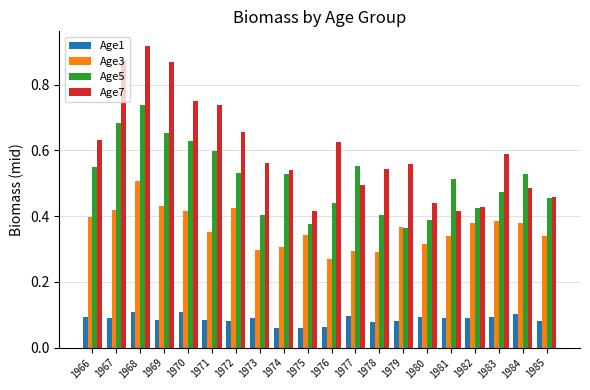

Which category has the highest value in the Age3 series?

1968